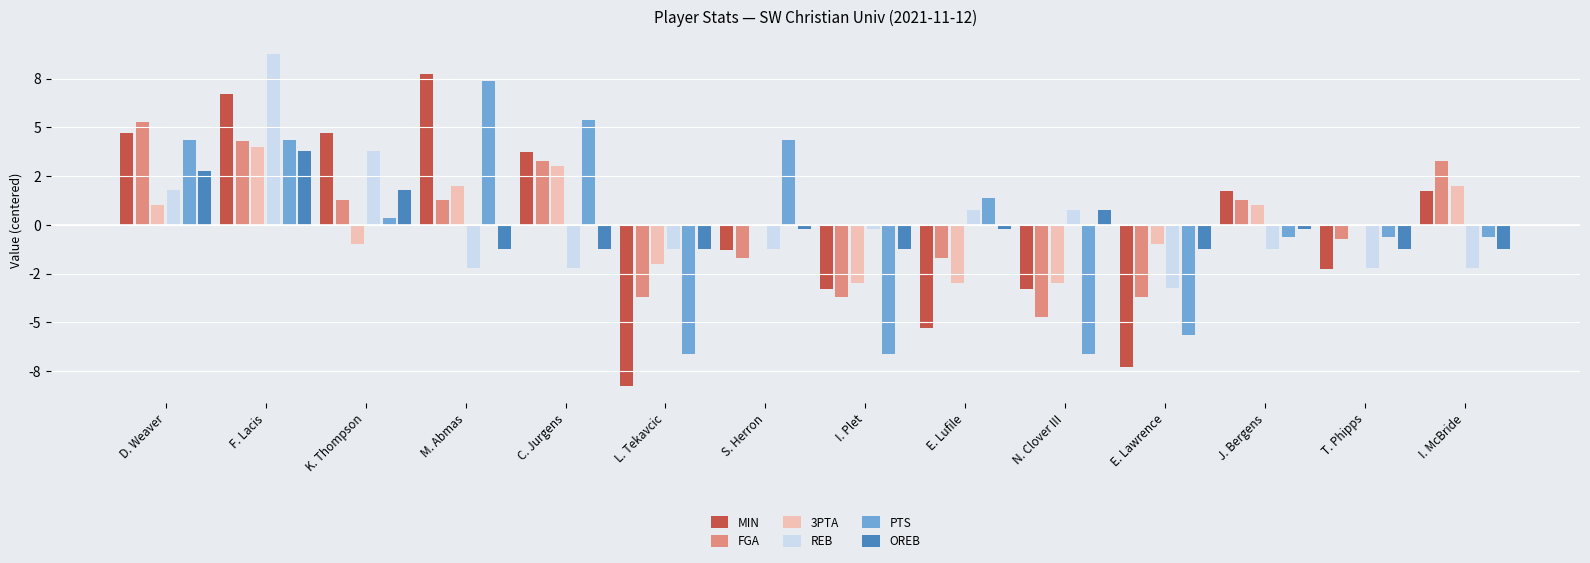

At which category is the sum across all series the highest?

F. Lacis